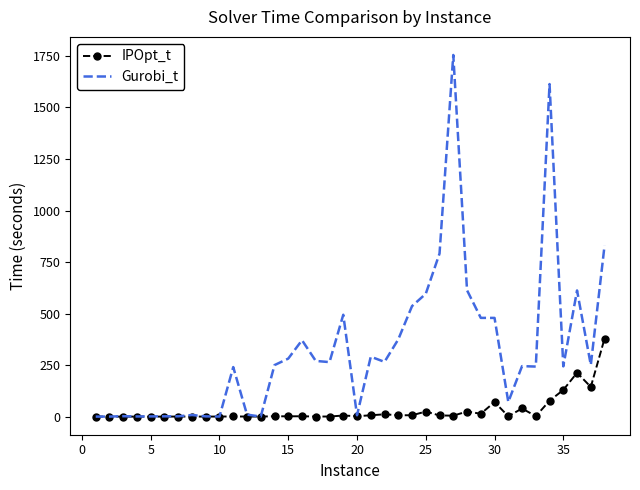

Which series has the widest spread of values?

Gurobi_t